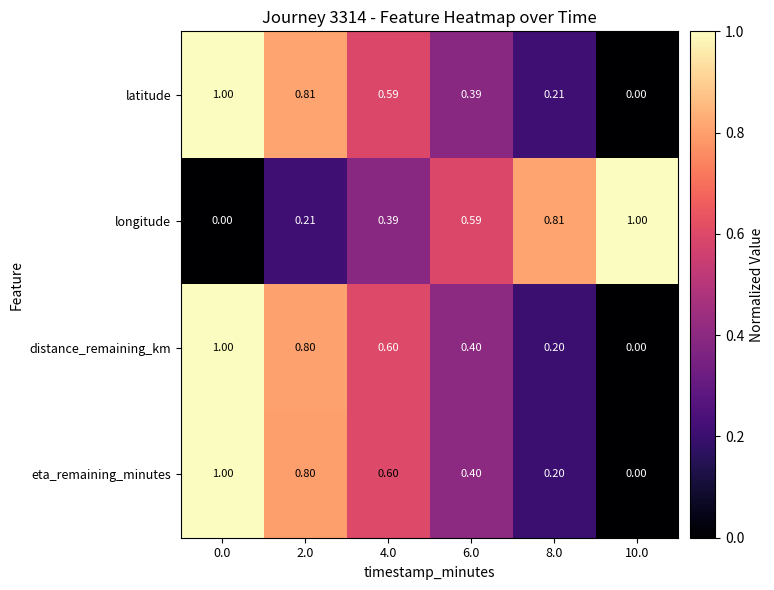

Which series has the widest spread of values?

latitude